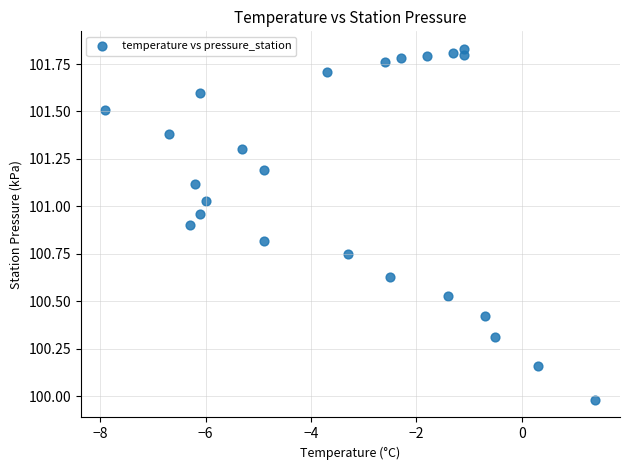

What is the range of X values (max minus min)?

9.3